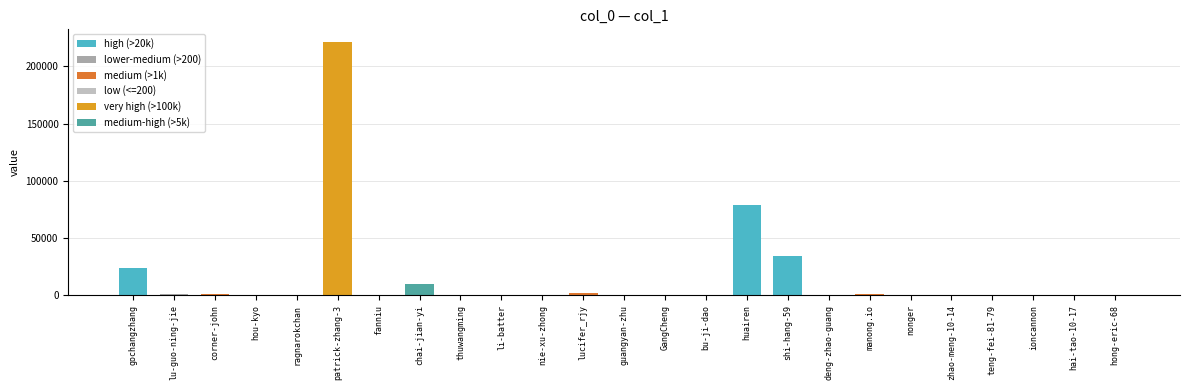

Is it true that the value at bu-ji-dao is 151?

False